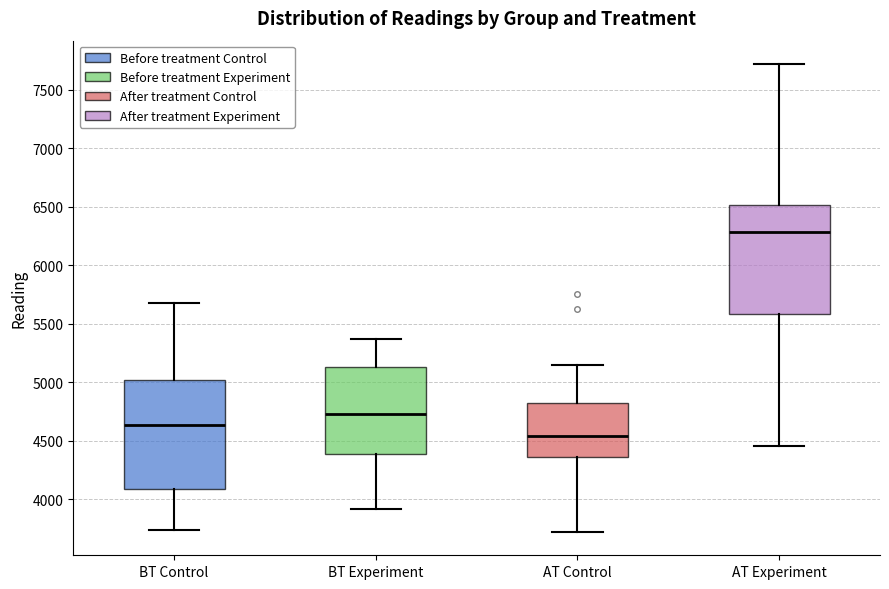

Reading left to right, transcribe this box plot: for each box, give where its median line is, the range the box spans, and where its two whiskers end, as read against the y-axis. The values are not printed on the chart, so give them approximately, as read against the axis.

BT Control: median 4650, box 4100 to 5000, whiskers 3750 to 5700
BT Experiment: median 4750, box 4400 to 5150, whiskers 3900 to 5350
AT Control: median 4550, box 4350 to 4800, whiskers 3700 to 5150
AT Experiment: median 6300, box 5600 to 6500, whiskers 4450 to 7700